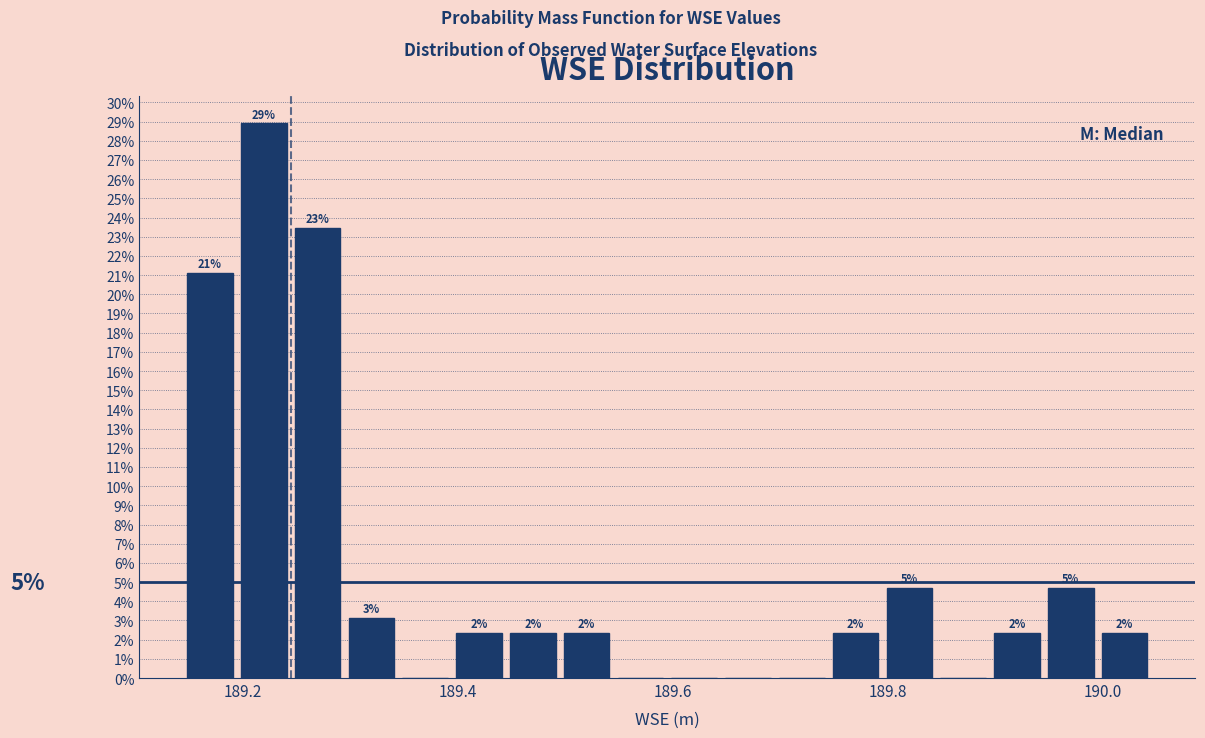

Read against the x-axis, roughly where is the centre of the tallest bar?

189.22